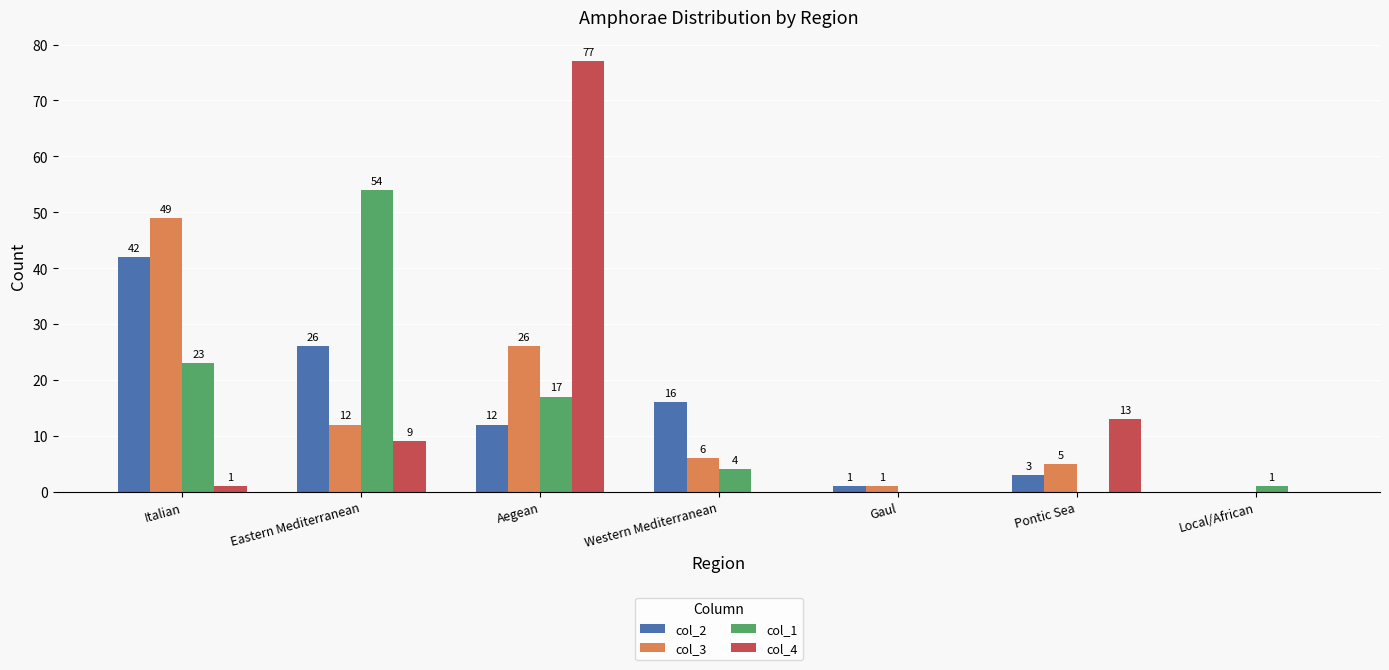

Which series has the largest range (max minus min)?

col_4